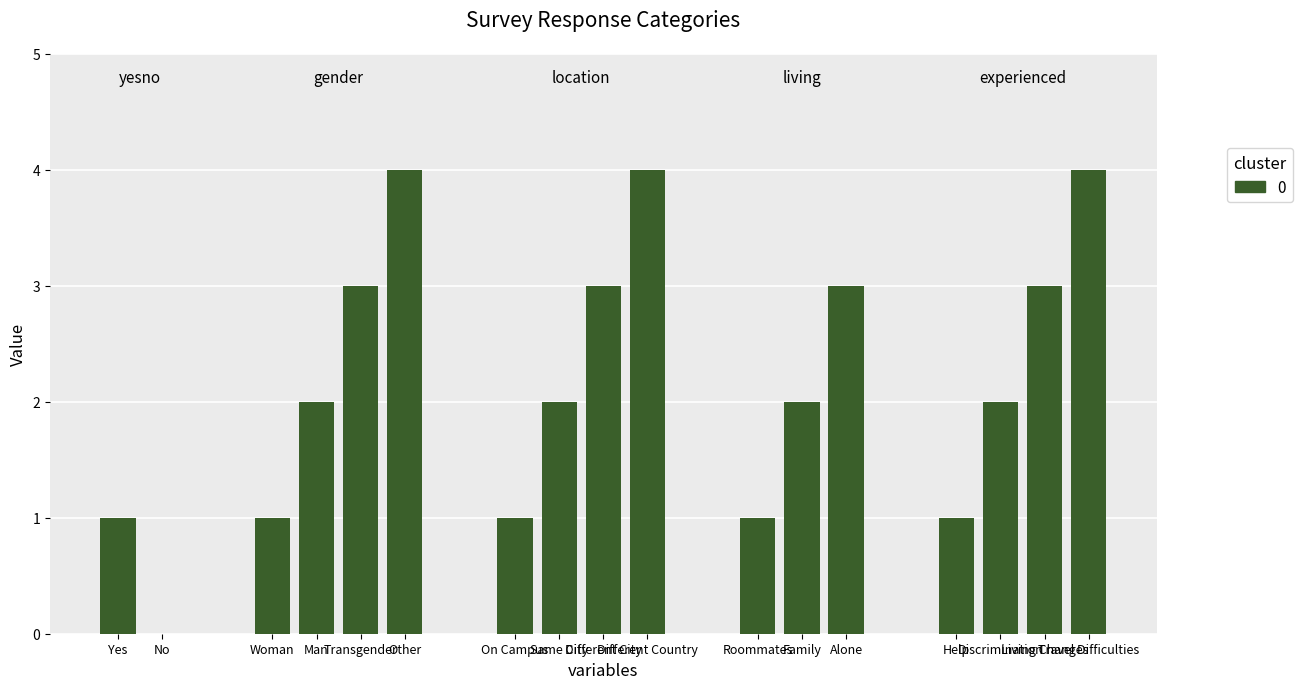

What is the sum of all values?

37